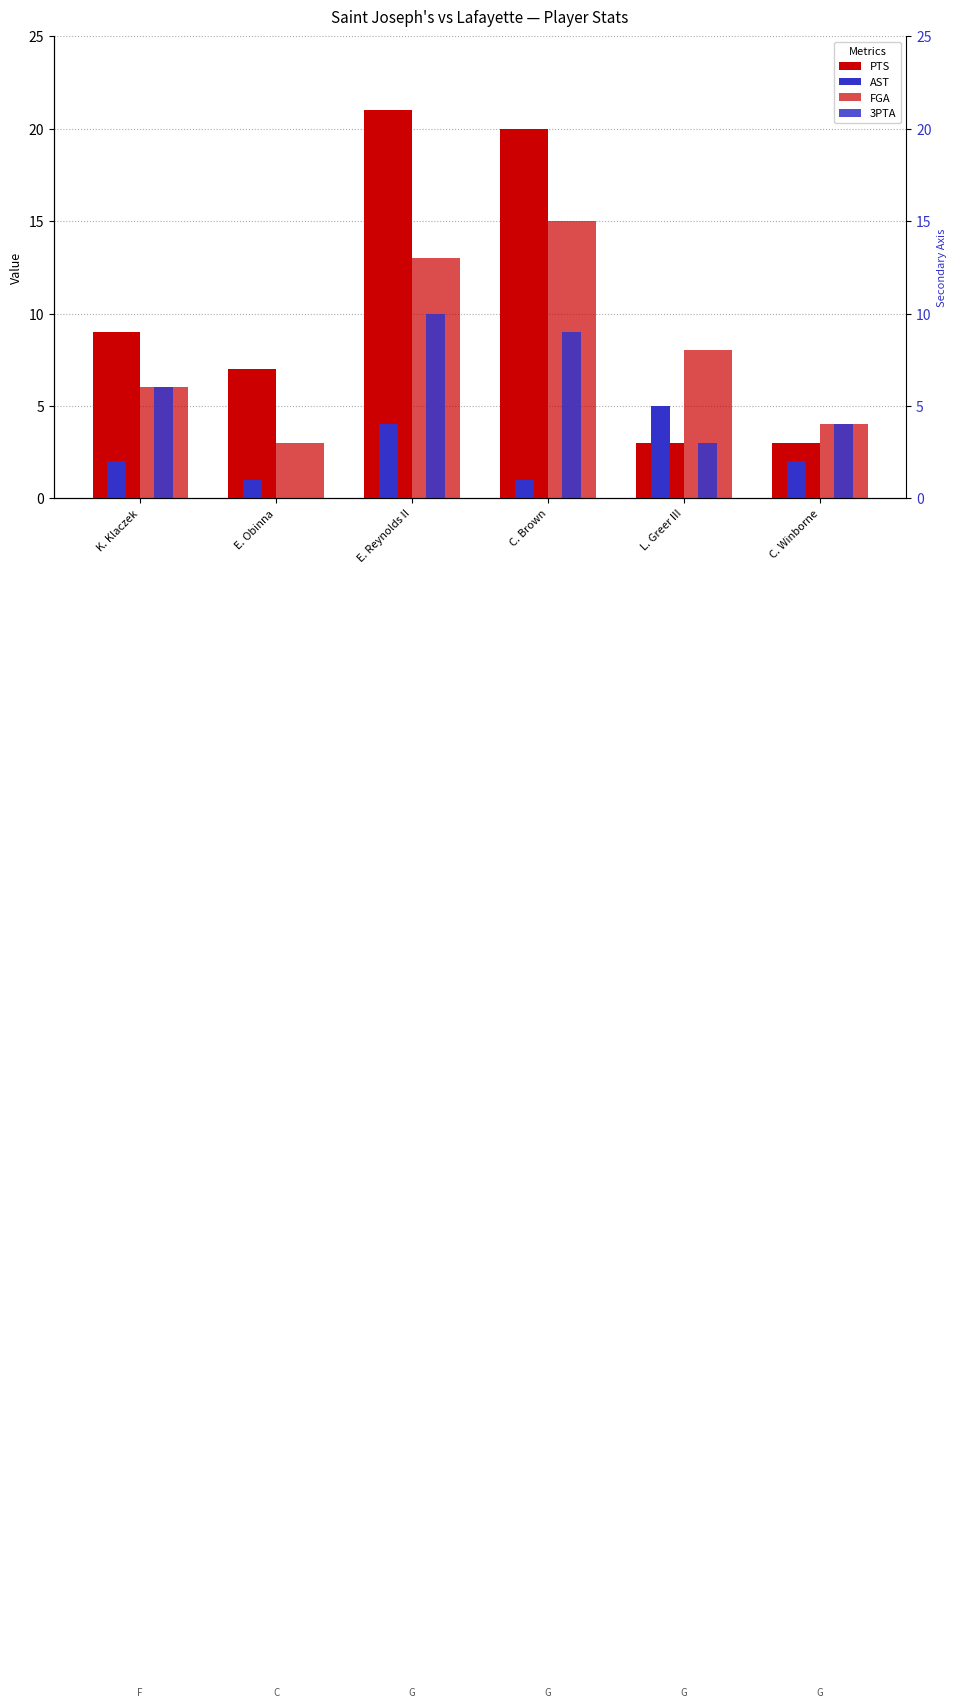

Reading left to right, extract all data points from this chart.

PTS: K. Klaczek=9	E. Obinna=7	E. Reynolds II=21	C. Brown=20	L. Greer III=3	C. Winborne=3
AST: K. Klaczek=2	E. Obinna=1	E. Reynolds II=4	C. Brown=1	L. Greer III=5	C. Winborne=2
FGA: K. Klaczek=6	E. Obinna=3	E. Reynolds II=13	C. Brown=15	L. Greer III=8	C. Winborne=4
3PTA: K. Klaczek=6	E. Obinna=0	E. Reynolds II=10	C. Brown=9	L. Greer III=3	C. Winborne=4